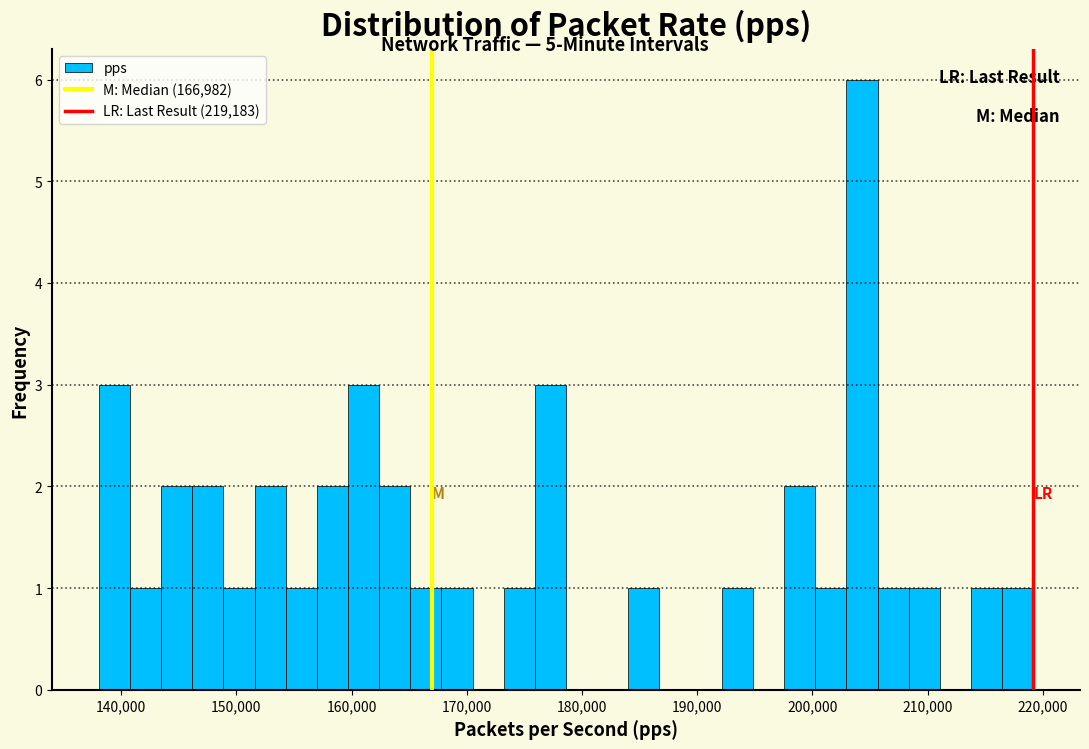

Read against the x-axis, roughly where is the centre of the tallest bar?

204000